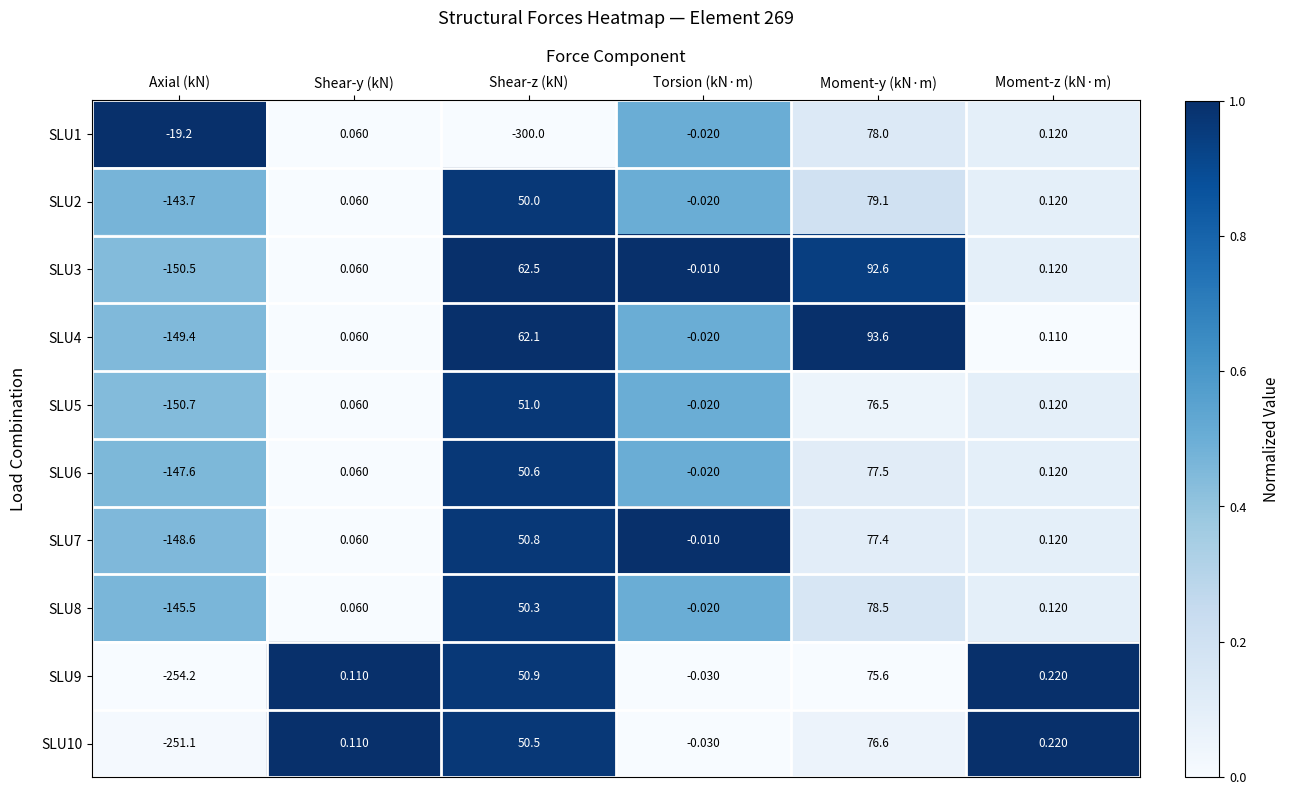

At which category does the chart reach its peak across all series?

Moment-y (kN·m)